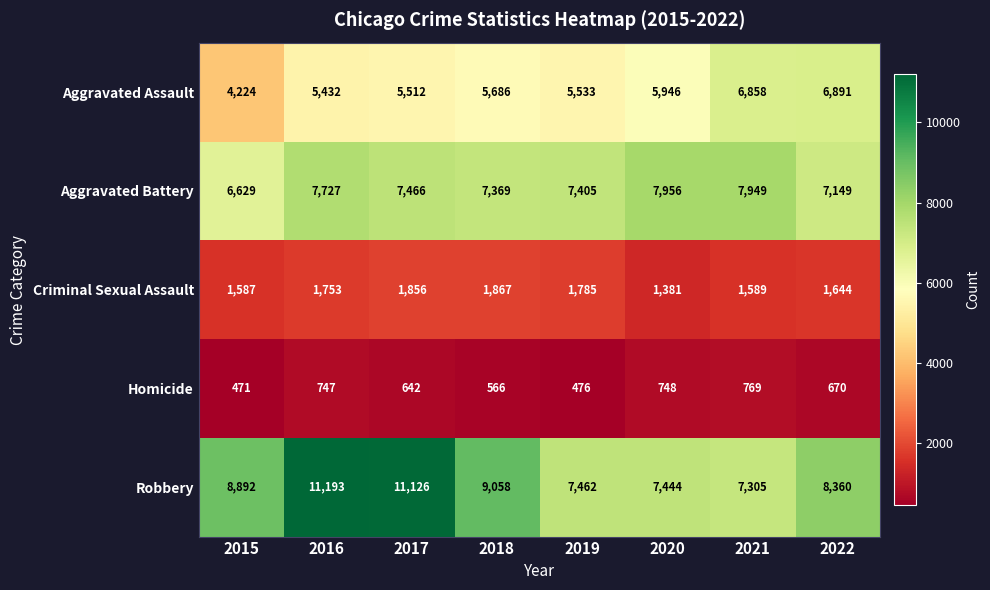

What is the difference between the maximum and minimum values in the Criminal Sexual Assault series?

486